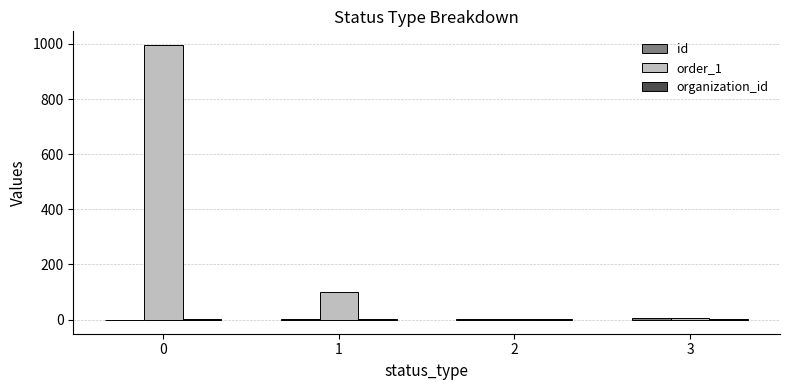

How many data points does each series have?

4